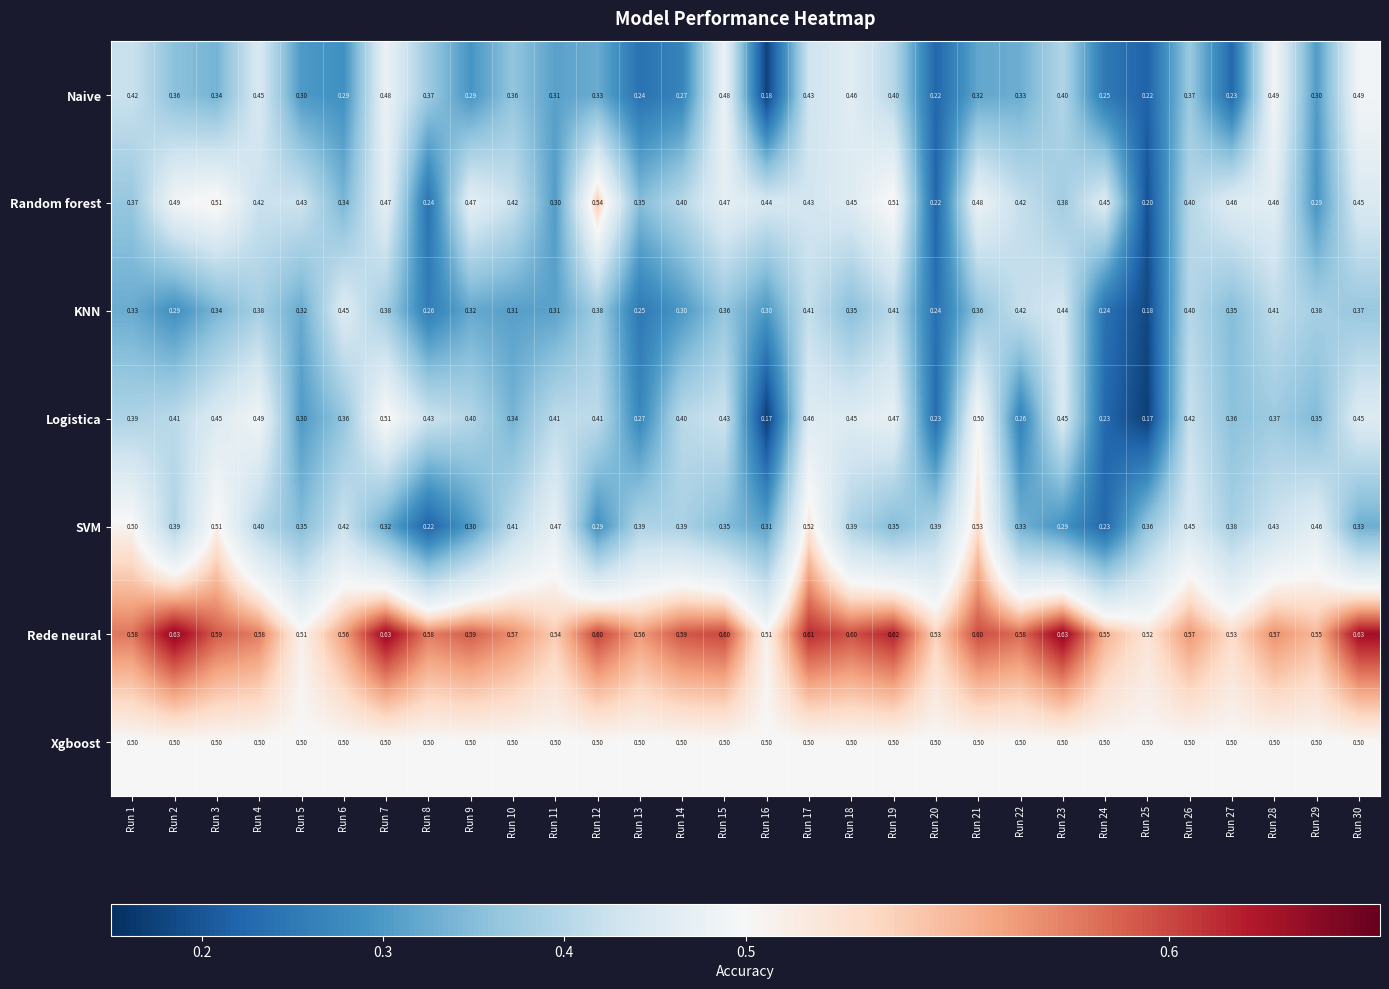

Which series has the largest total across all categories?

Rede neural